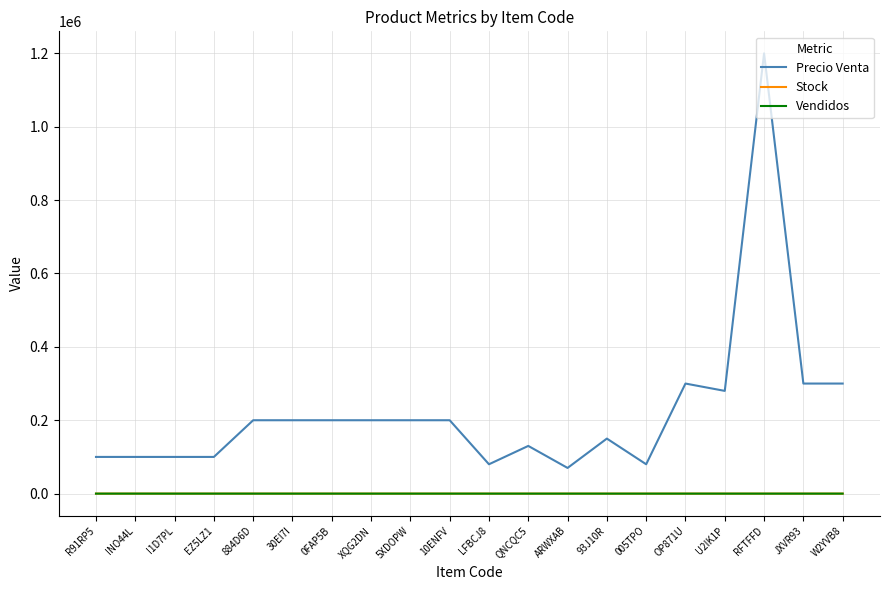

What is the average value of the Vendidos series?

8